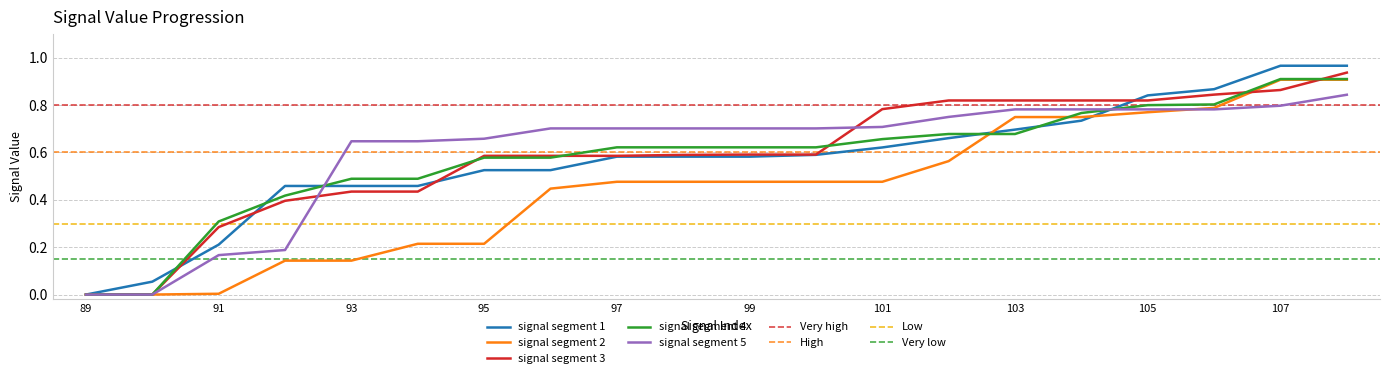

The value of signal segment 1 at 103 is 0.2. True or false?

False